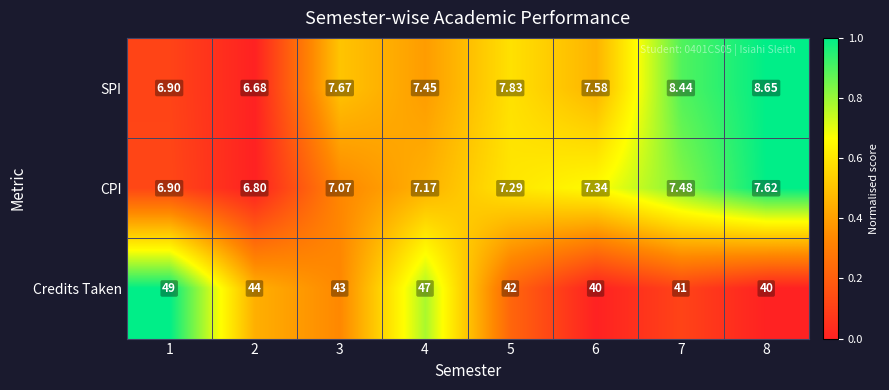

Which series has the largest total across all categories?

Credits Taken